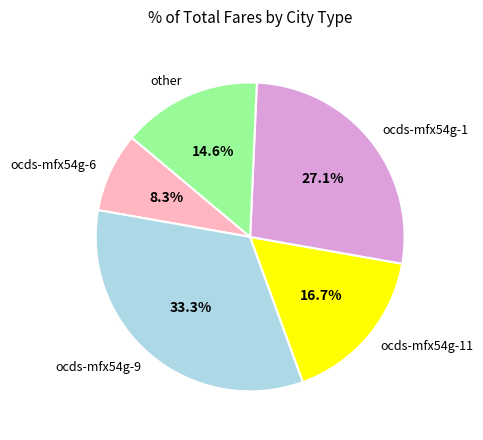

How many slices are in this pie chart?

5